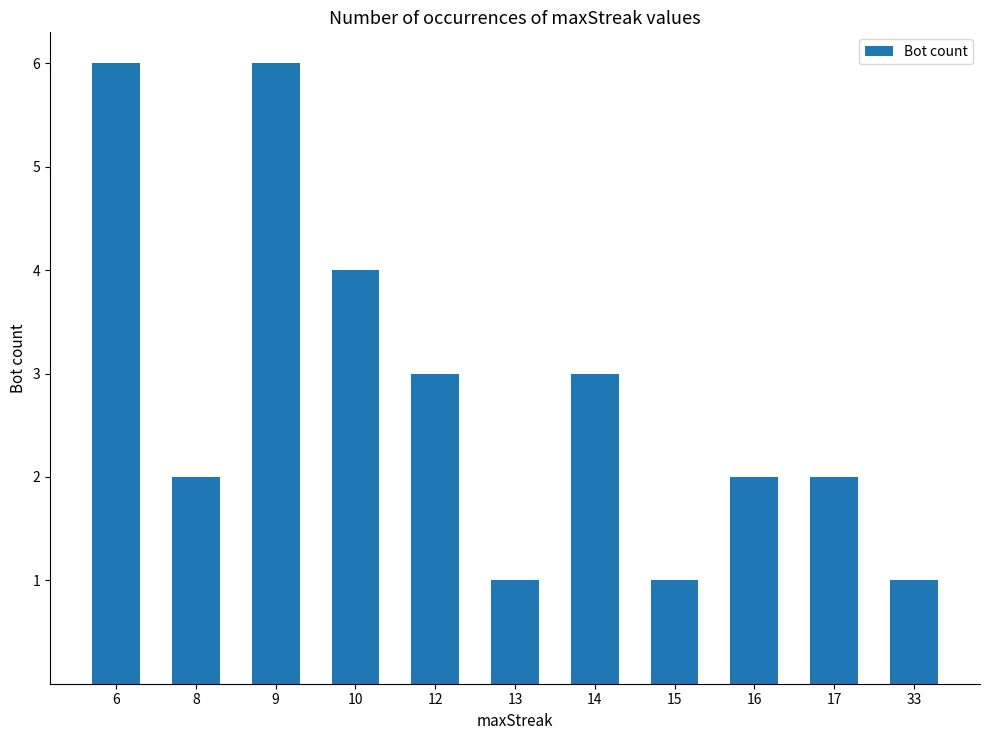

Is it true that the value at 6 is 8?

False